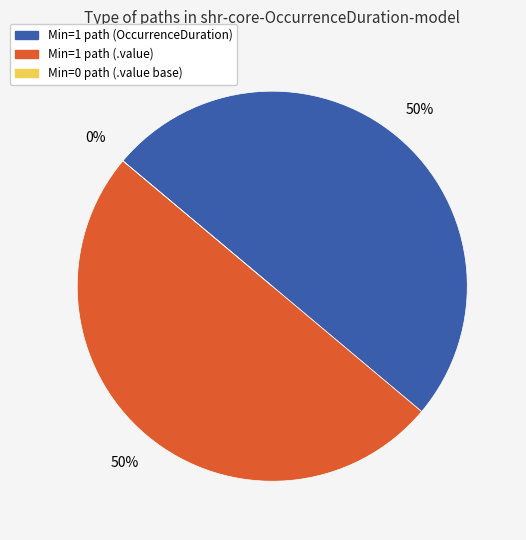

What percentage is NOT represented by shr-core-OccurrenceDuration-model.value (base)?

100.0%